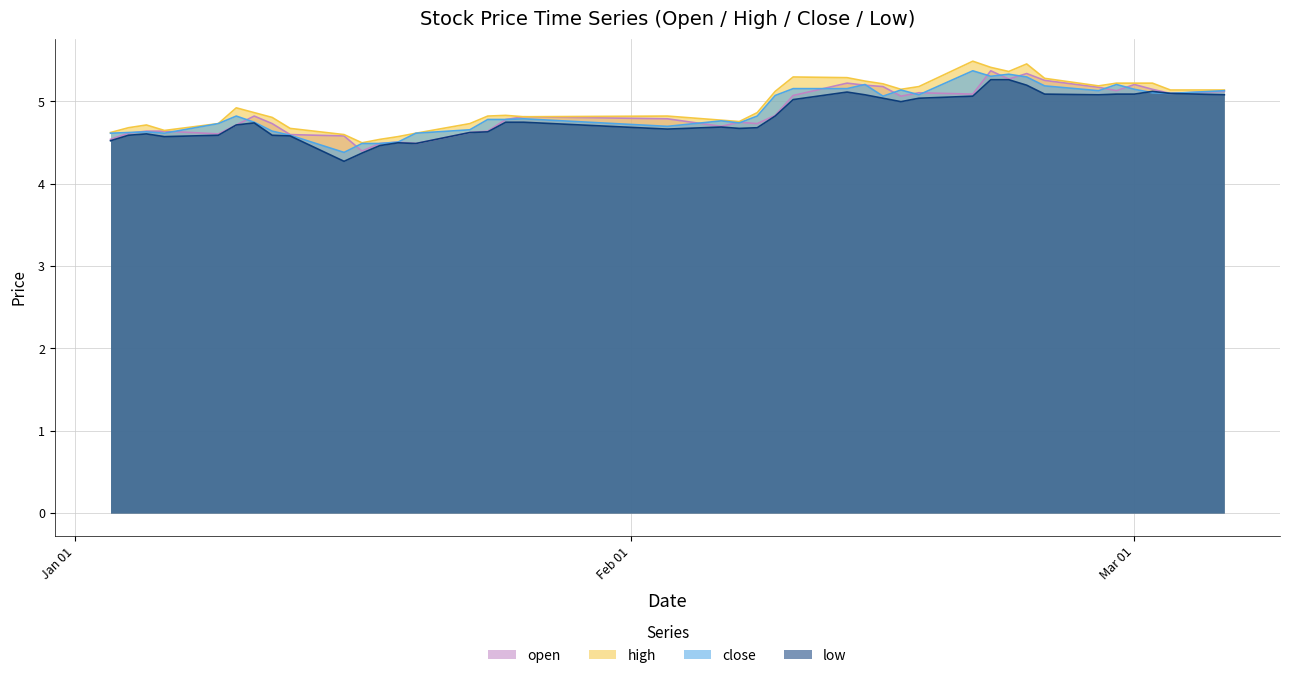

What is the maximum value for open?

5.4